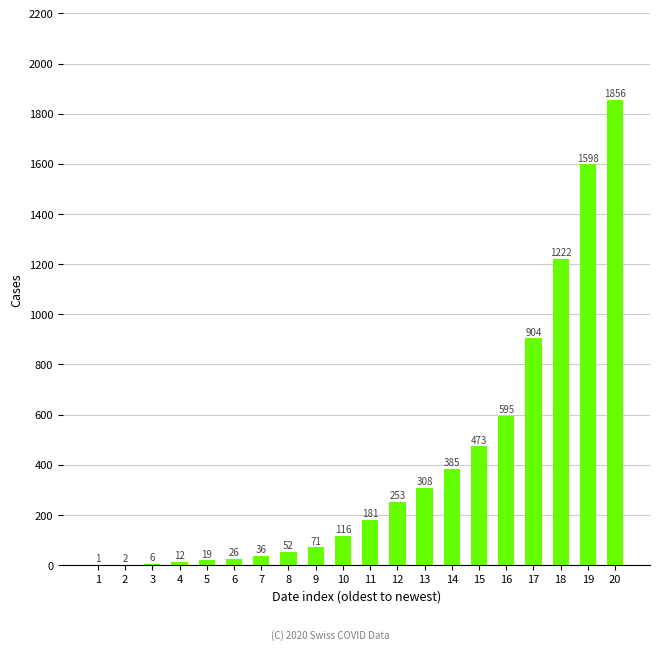

What is the difference between the values at 2 and 13?

306